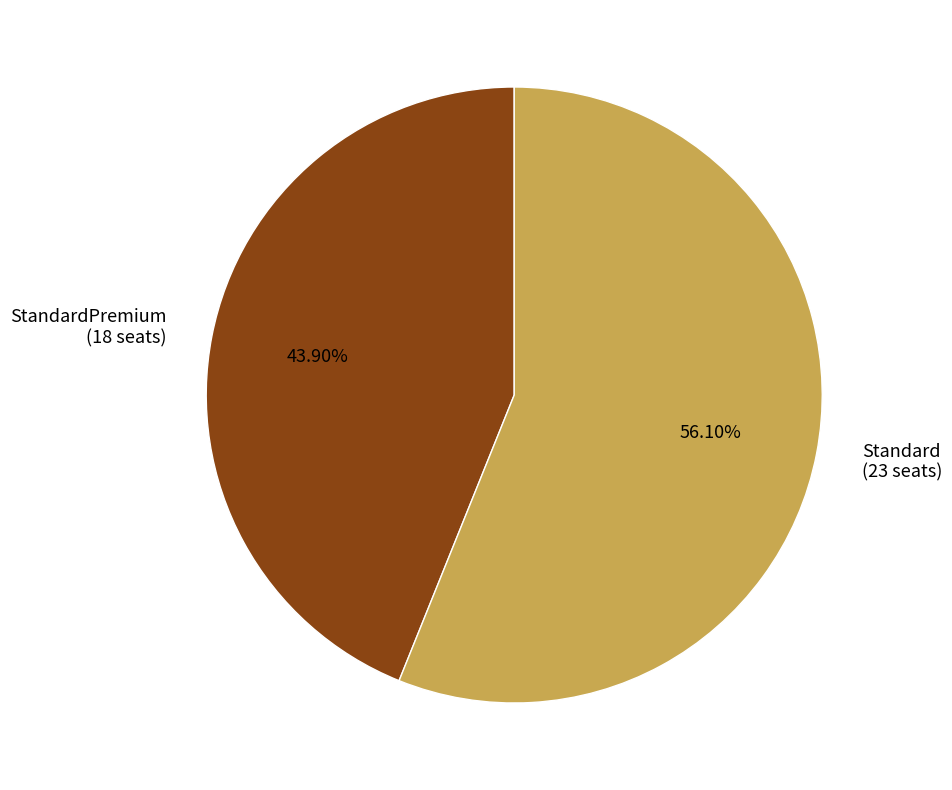

Rank the categories by value from lowest to highest.

StandardPremium, Standard